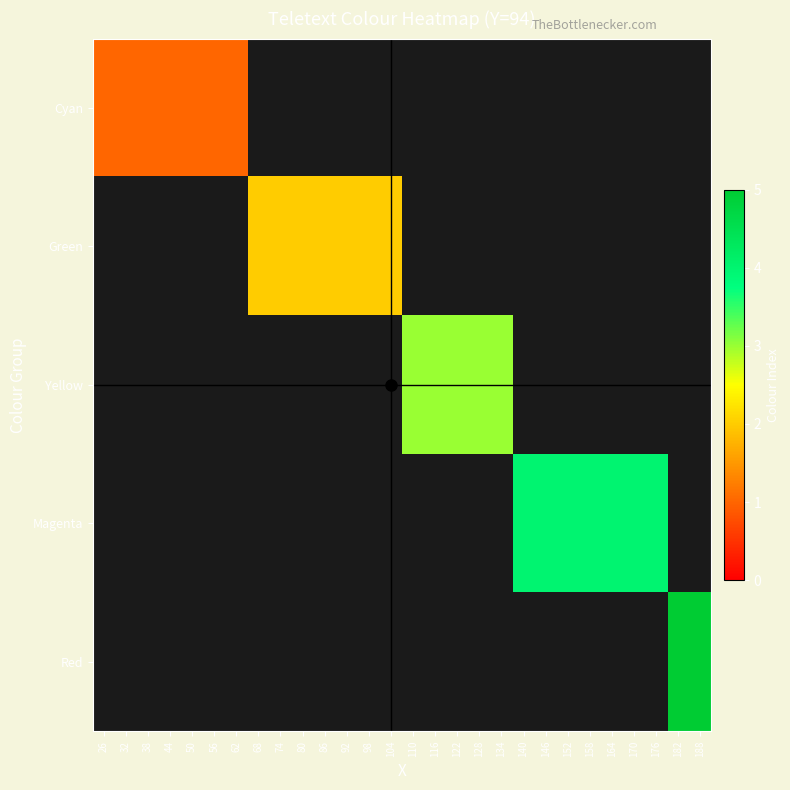

How many values in Green are above zero?

7